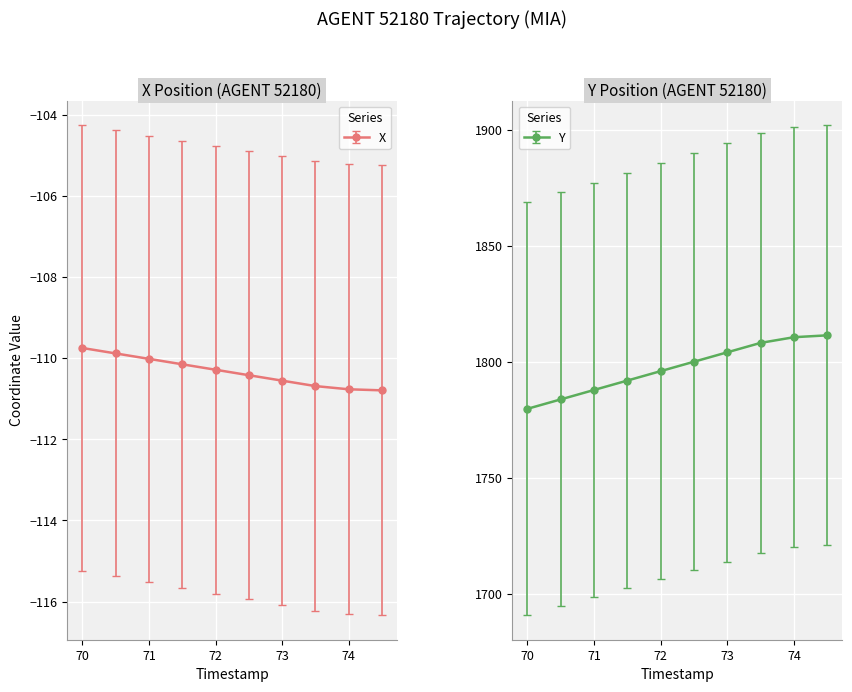

What position from the left is 73.0?

7